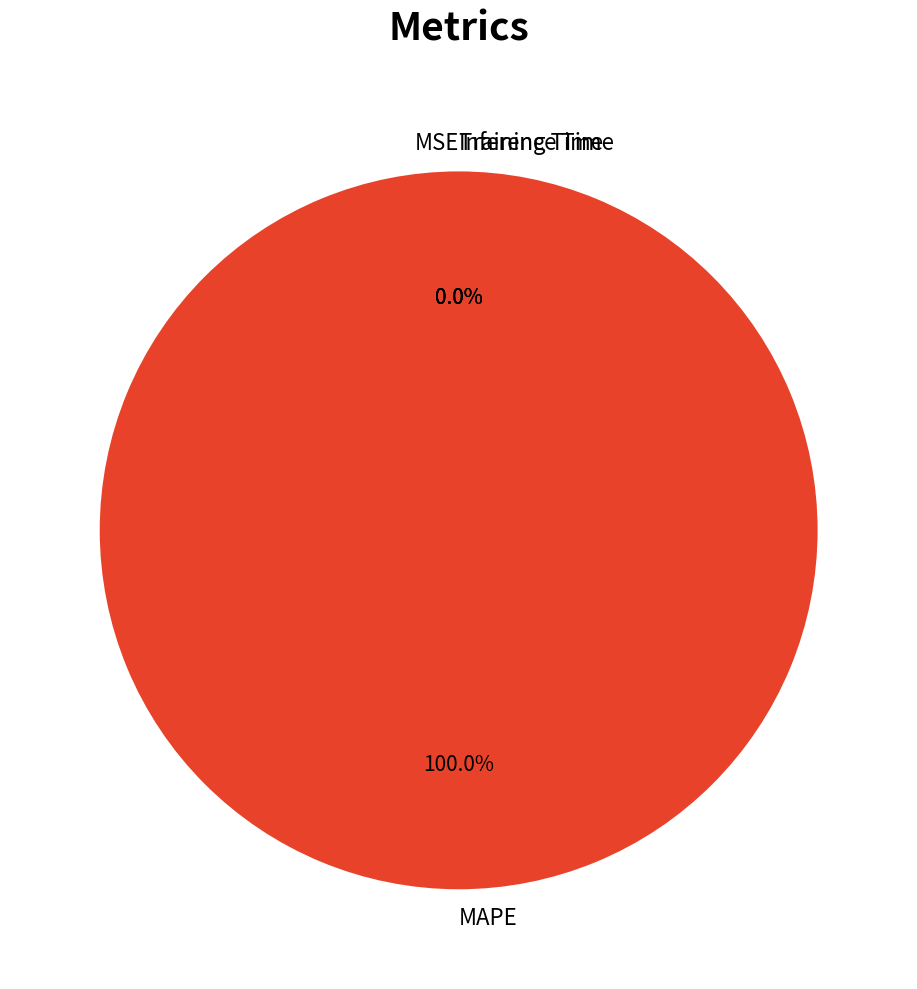

How many slices are in this pie chart?

4